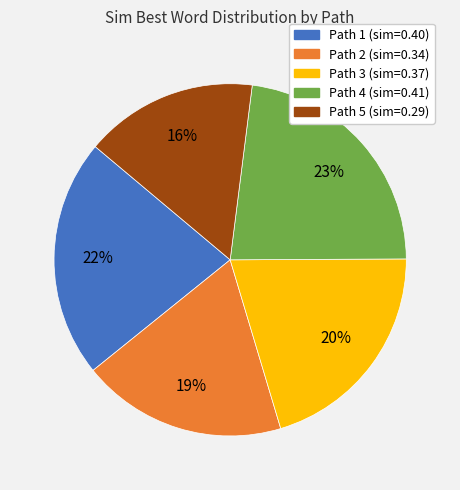

Is Path 4 the majority of the pie?

No